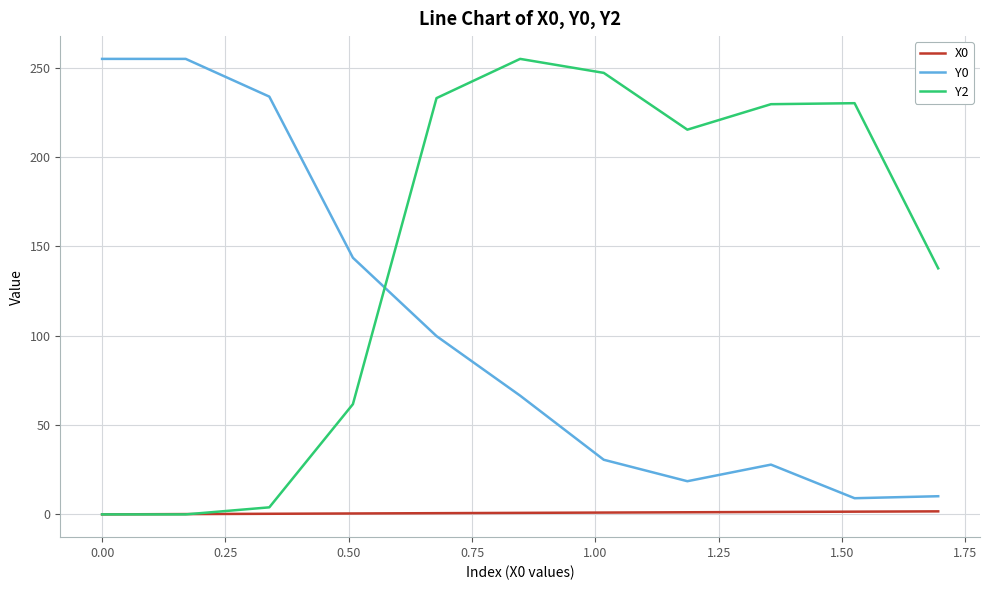

What is the greatest value displayed?

255.0